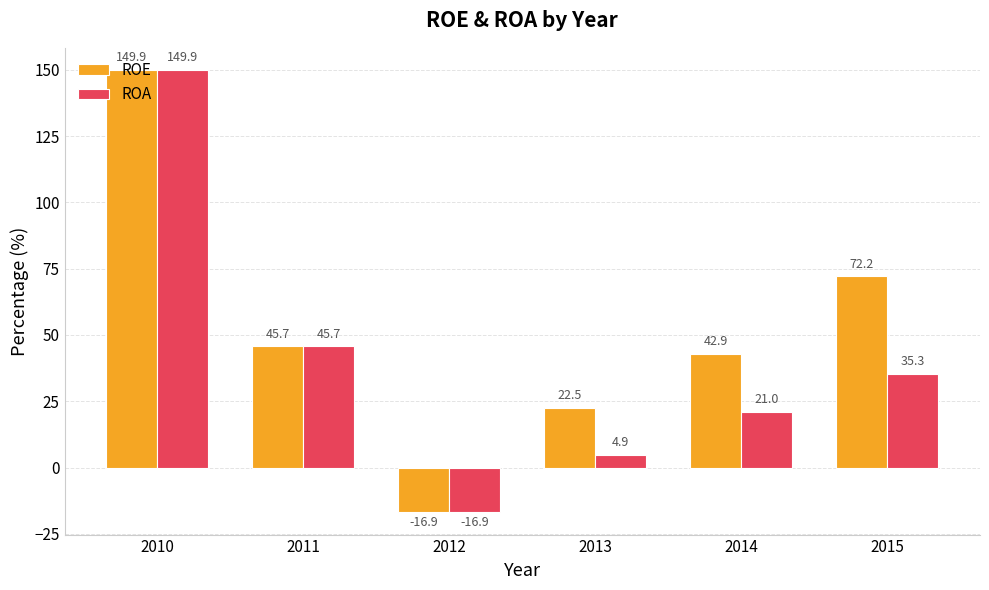

At how many categories does at least one series exceed 120?

1